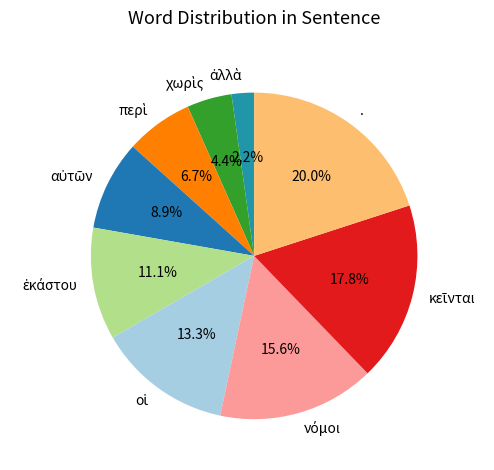

What is the largest slice in the pie chart?

.